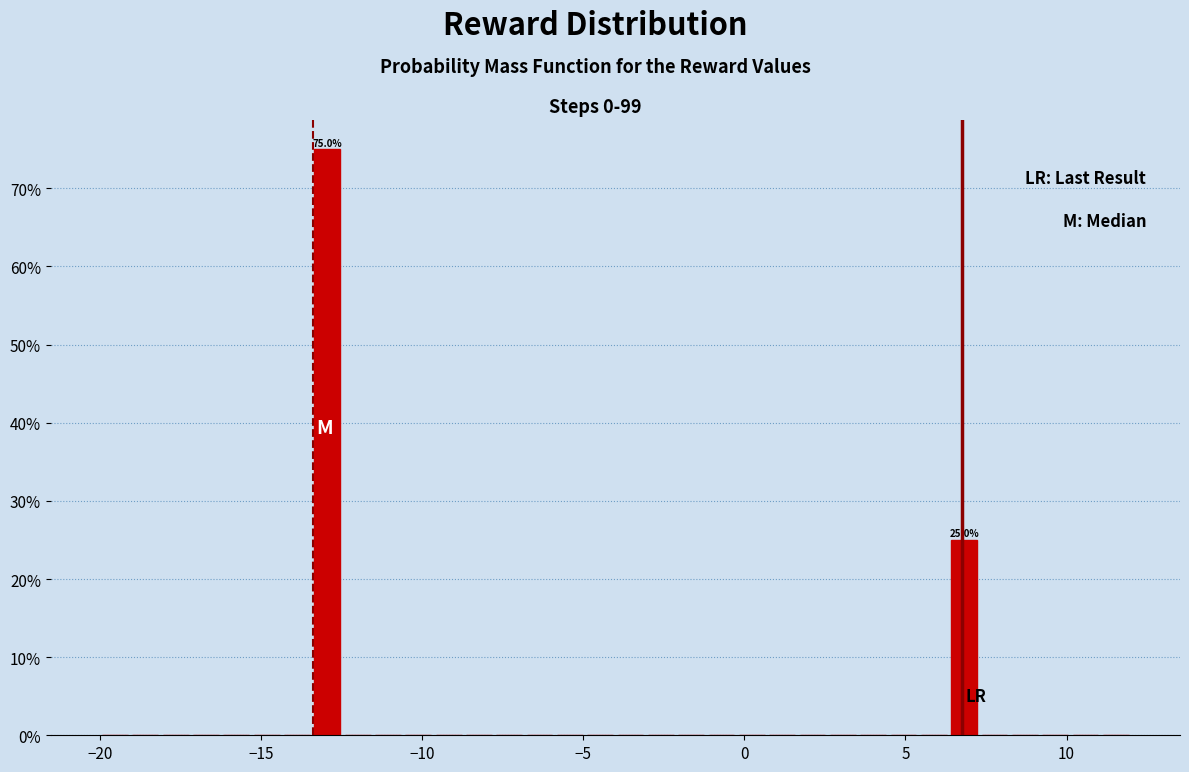

Read against the x-axis, roughly where is the centre of the tallest bar?

-13.0